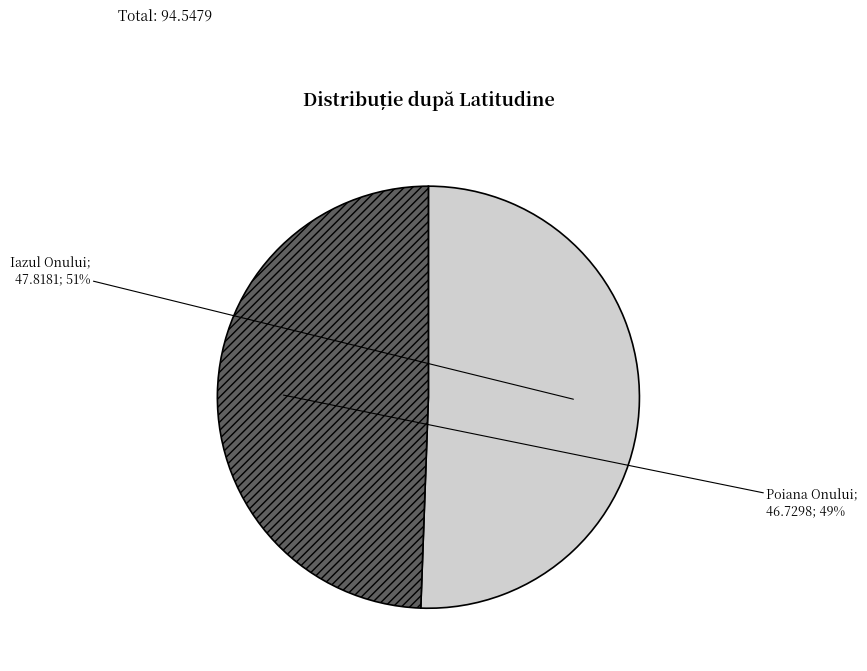

How many slices are in this pie chart?

2